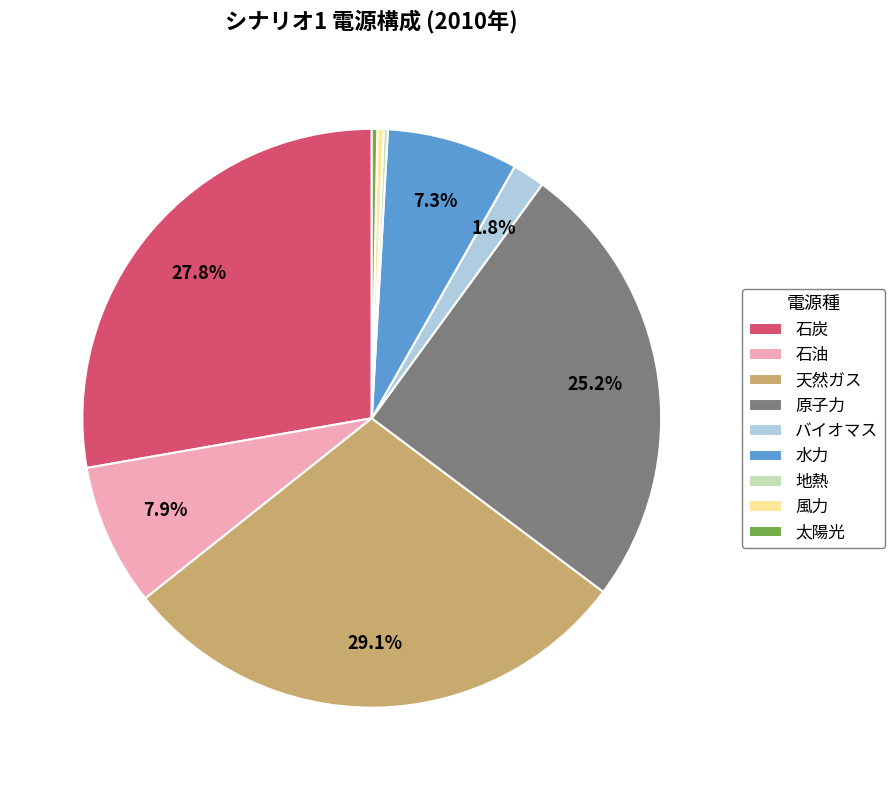

Does バイオマス account for over 50% of the chart?

No